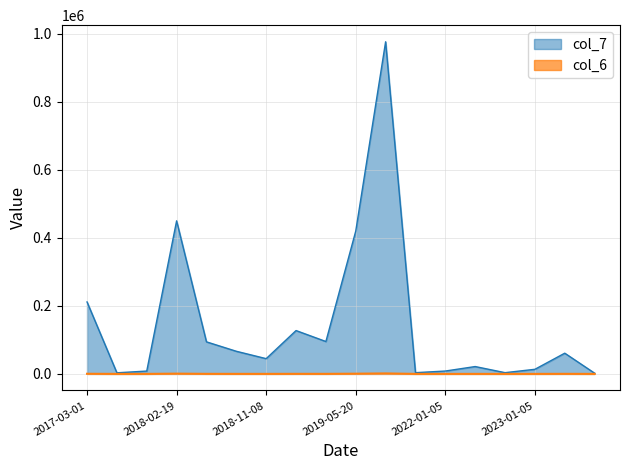

What is the label of the 10th point from the left?

2019-05-20